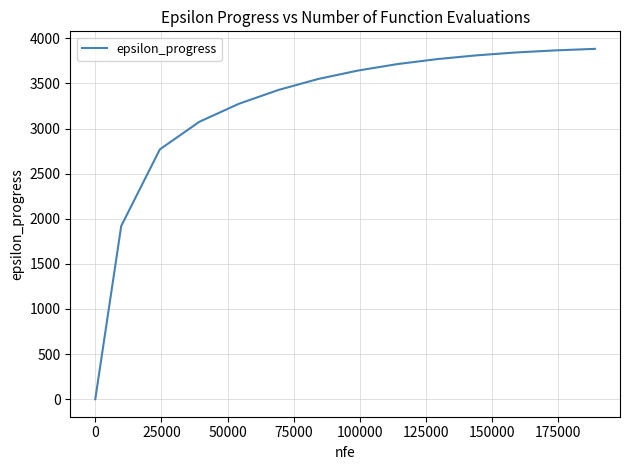

What is the maximum value shown in the chart?

3883